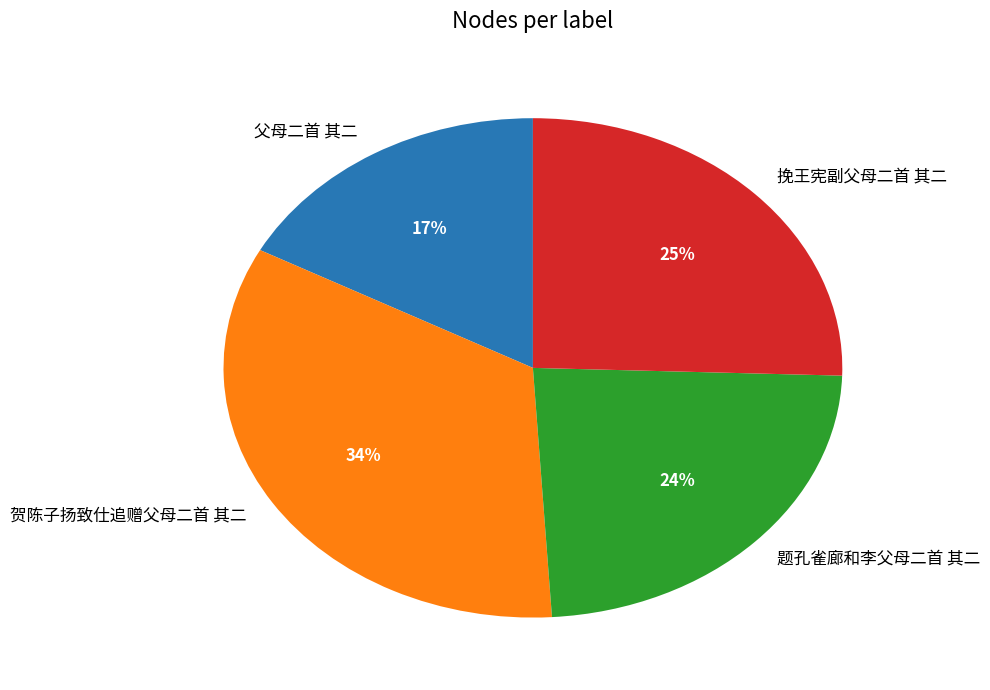

What is the largest slice in the pie chart?

贺陈子扬致仕追赠父母二首 其二